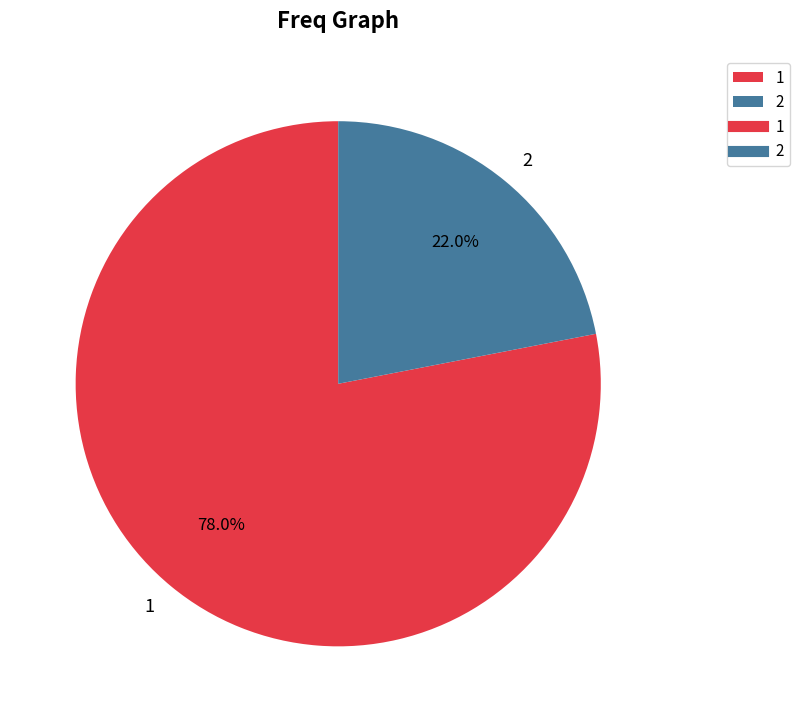

Which category accounts for the majority?

1